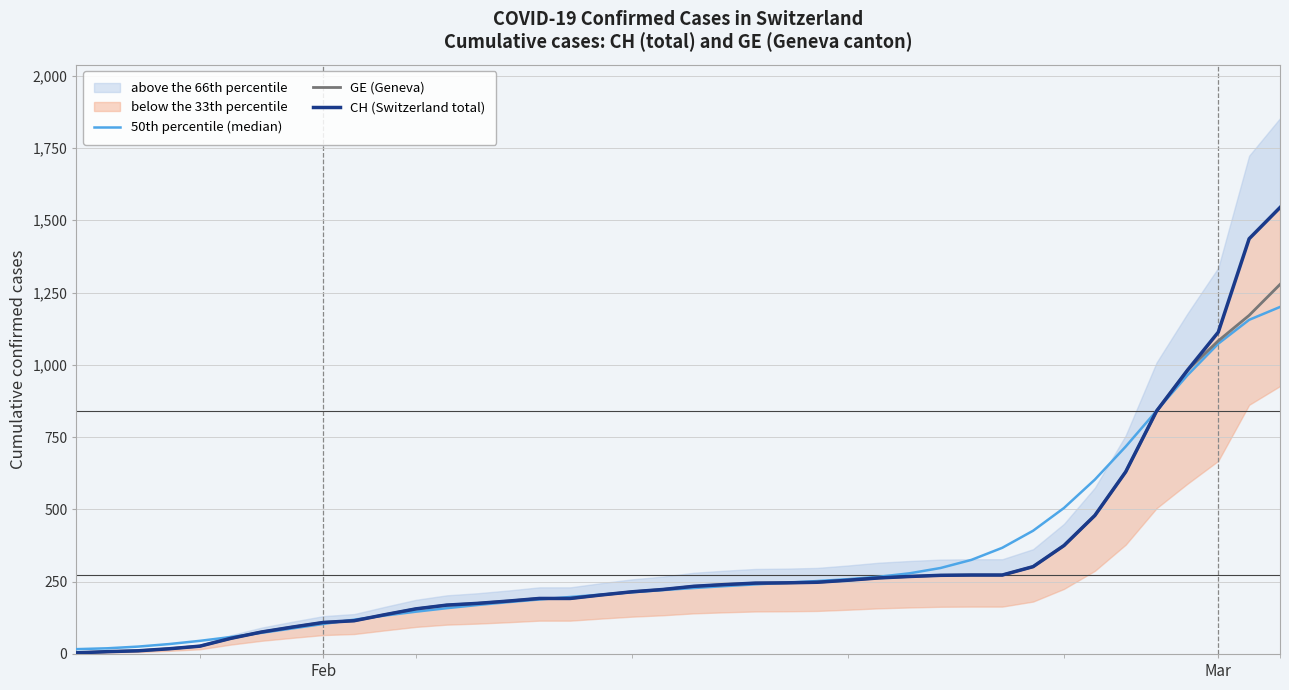

What value does the GE (Geneva) series have at Mar?

1083.0